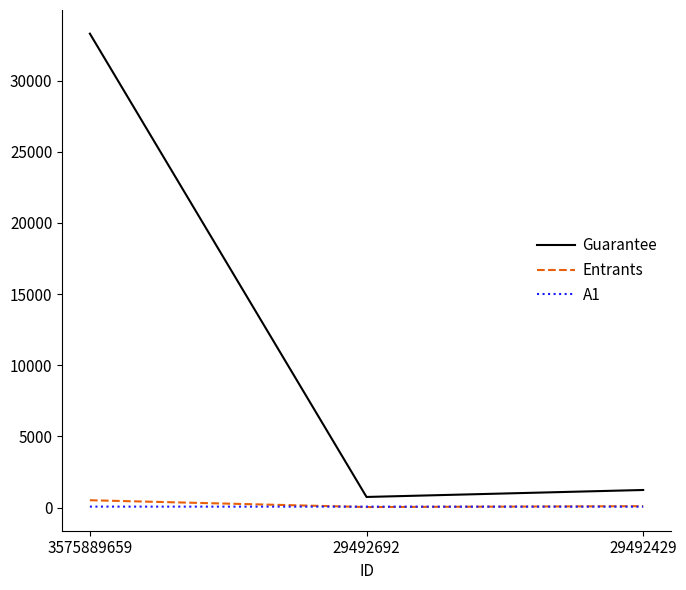

What is the spread (max minus min) of values at 3575889659?

33228